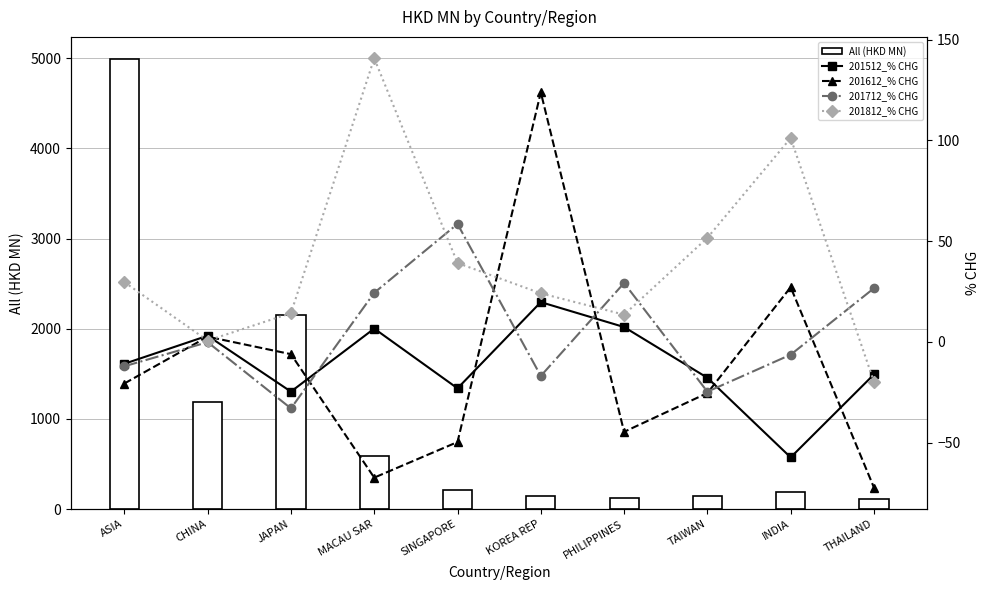

What is the difference between the All (HKD MN) values at ASIA and PHILIPPINES?

4866.6